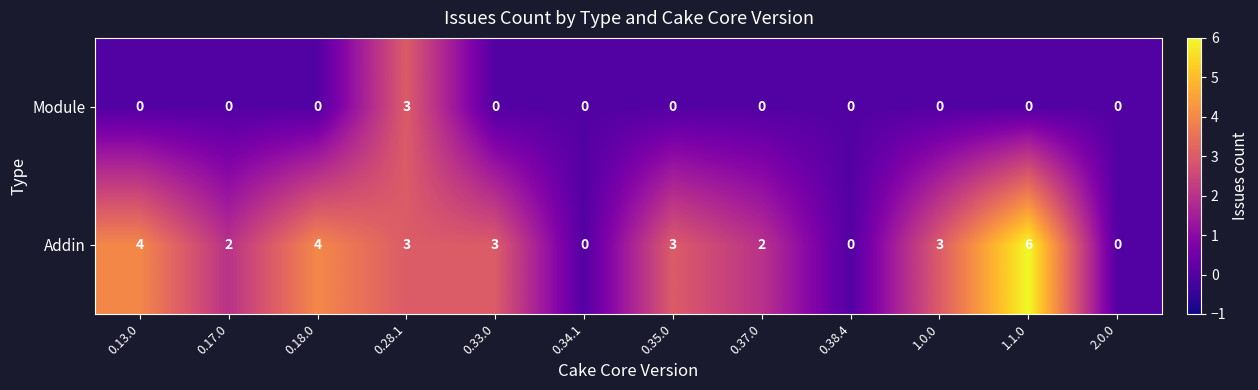

How many distinct data groups are displayed?

2